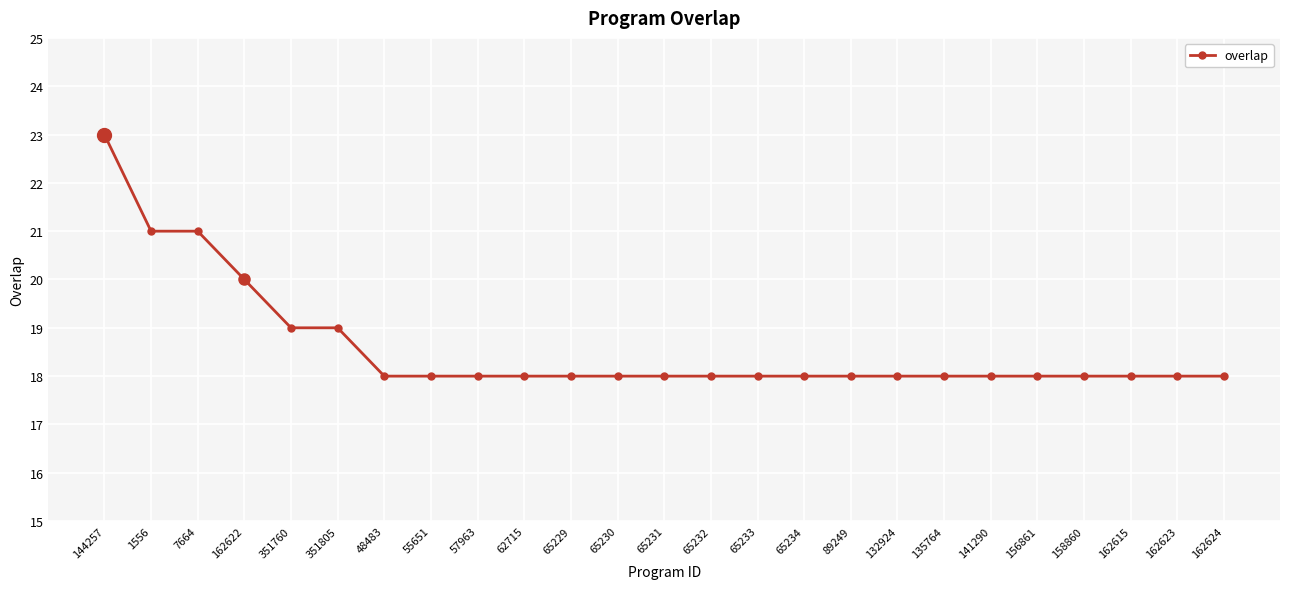

The chart shows a value of 18 at 162615. True or false?

True